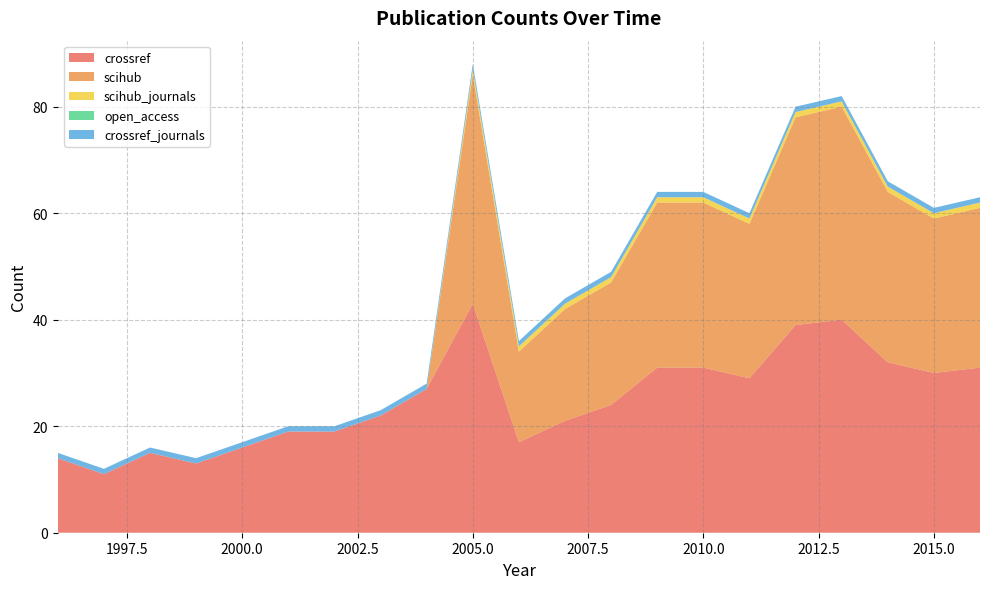

Reading right to left, list all the values displayed in this chart.

crossref: 31	30	32	40	39	29	31	31	24	21	17	43	27	22	19	19	16	13	15	11	14
scihub: 30	29	32	40	39	29	31	31	23	21	17	43	0	0	0	0	0	0	0	0	0
scihub_journals: 1	1	1	1	1	1	1	1	1	1	1	1	0	0	0	0	0	0	0	0	0
open_access: 0	0	0	0	0	0	0	0	0	0	0	0	0	0	0	0	0	0	0	0	0
crossref_journals: 1	1	1	1	1	1	1	1	1	1	1	1	1	1	1	1	1	1	1	1	1